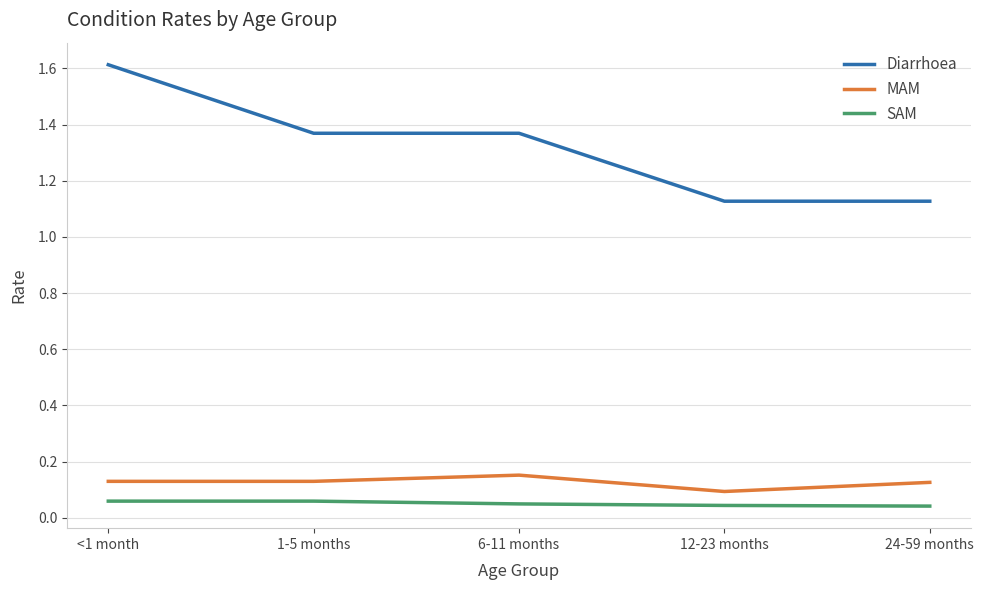

What position from the left is 12-23 months?

4